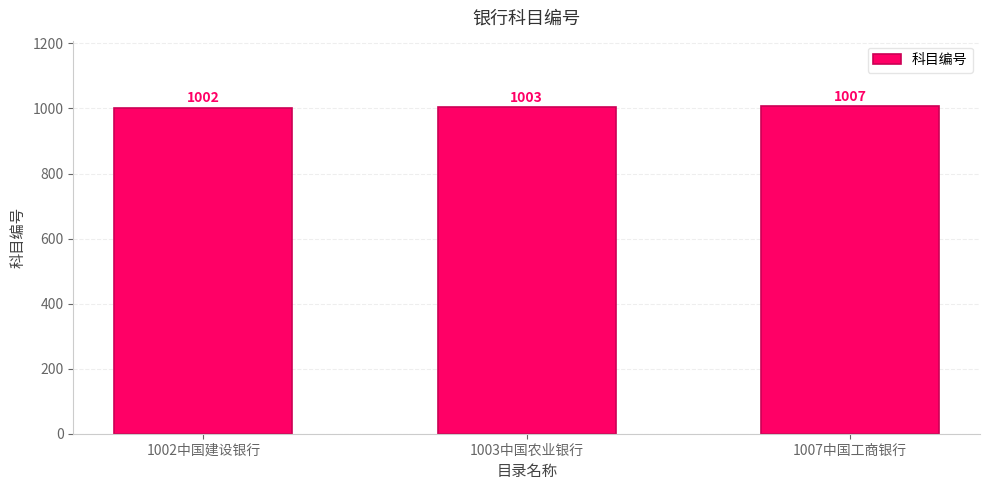

What position from the left is 1007中国工商银行?

3